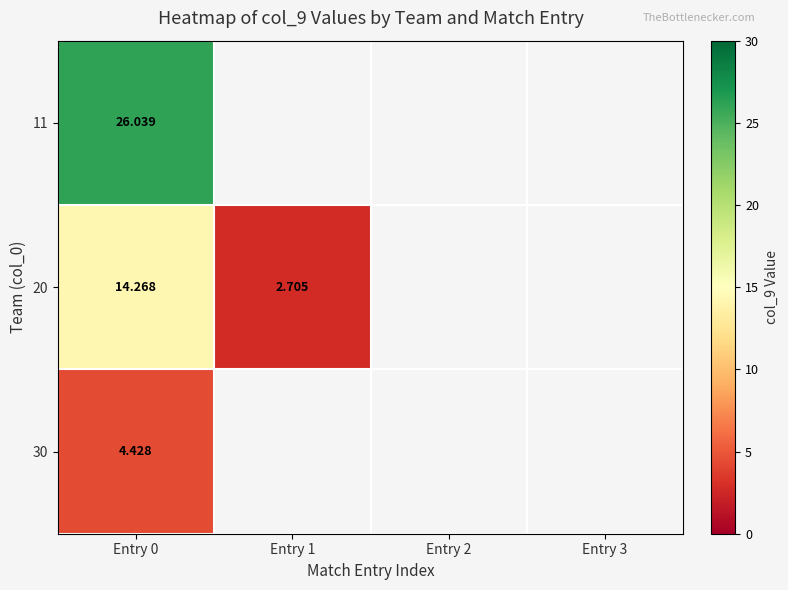

At Entry 0, list the series in order from largest to smallest.

11, 20, 30